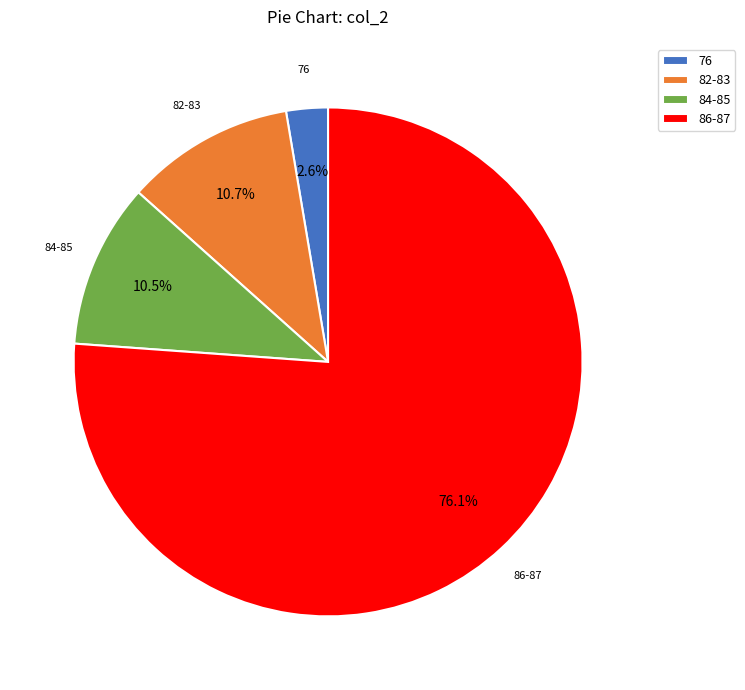

Do 76 and 82-83 together represent more than half of the pie?

No